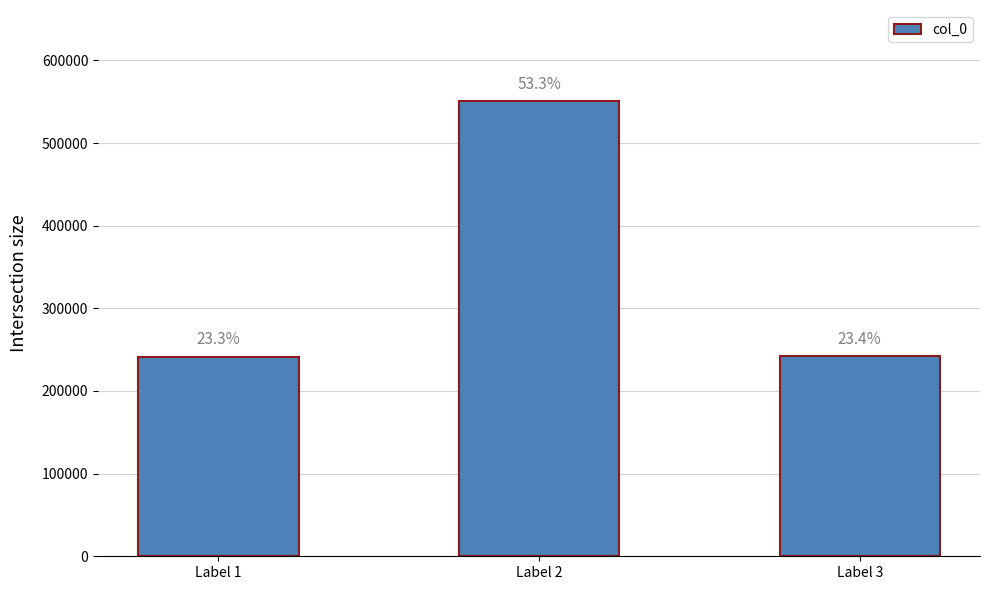

What is the sum of the values at Label 2 and Label 3?

792831